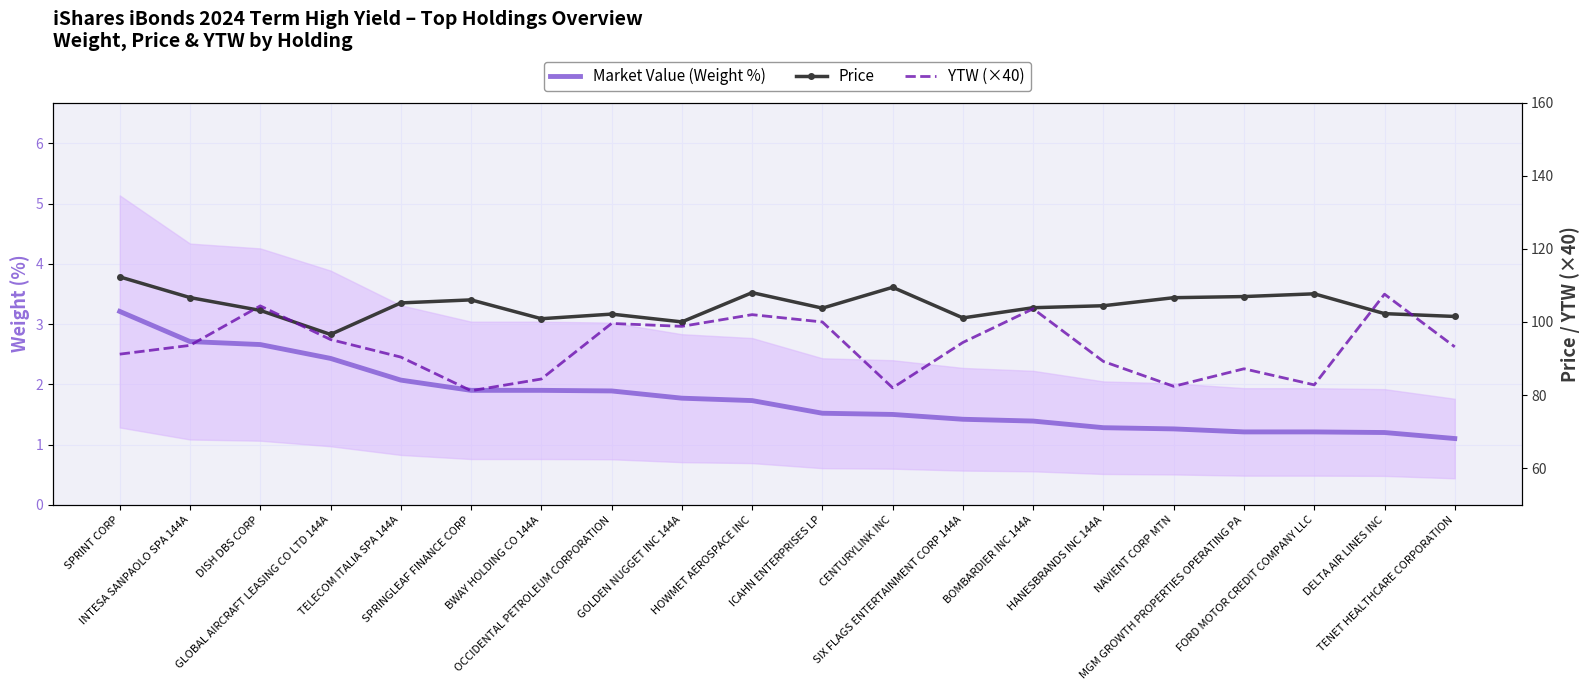

Is this an area chart (filled region under the line)?

No